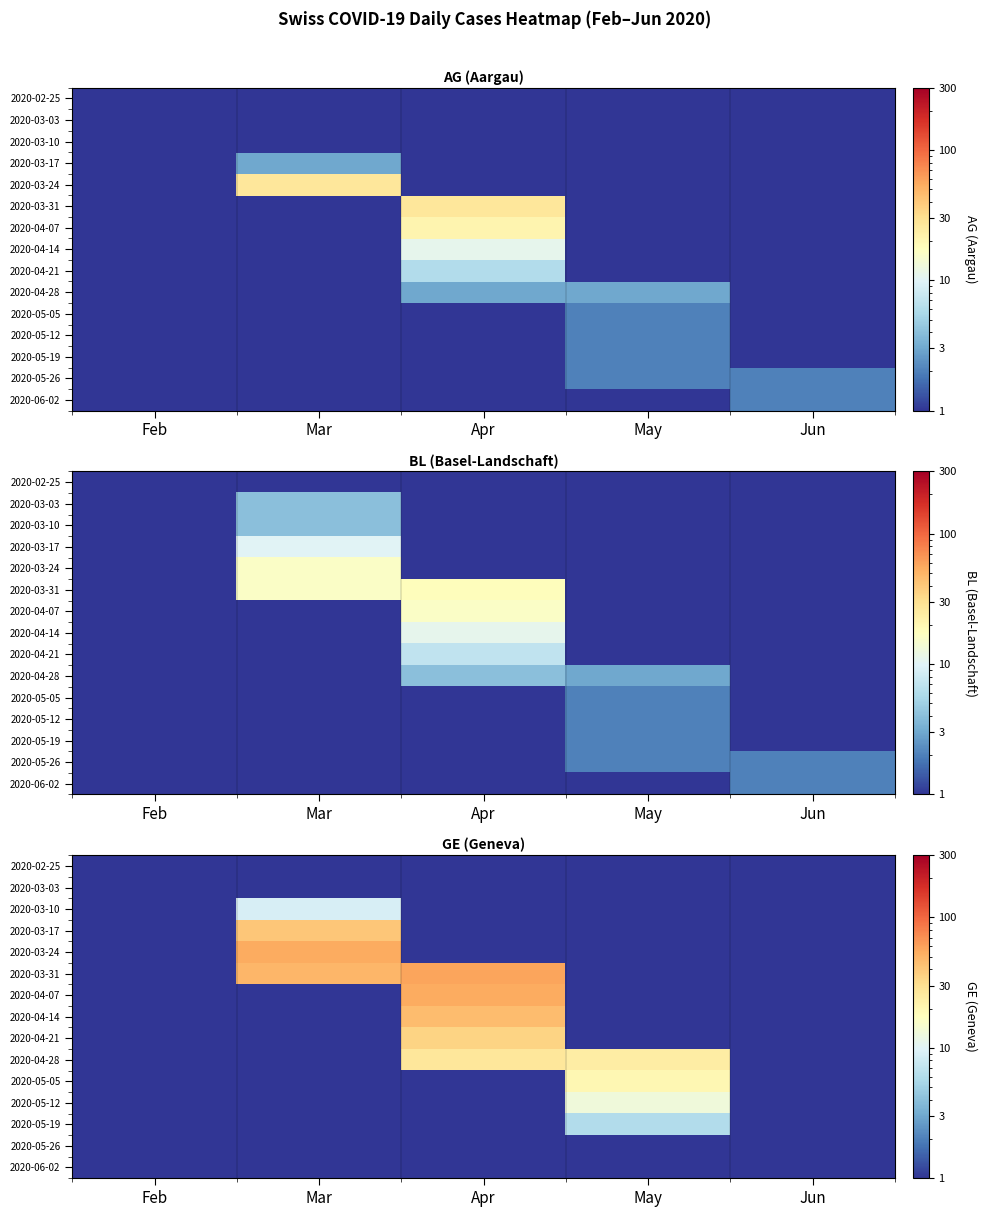

How many distinct data groups are displayed?

15